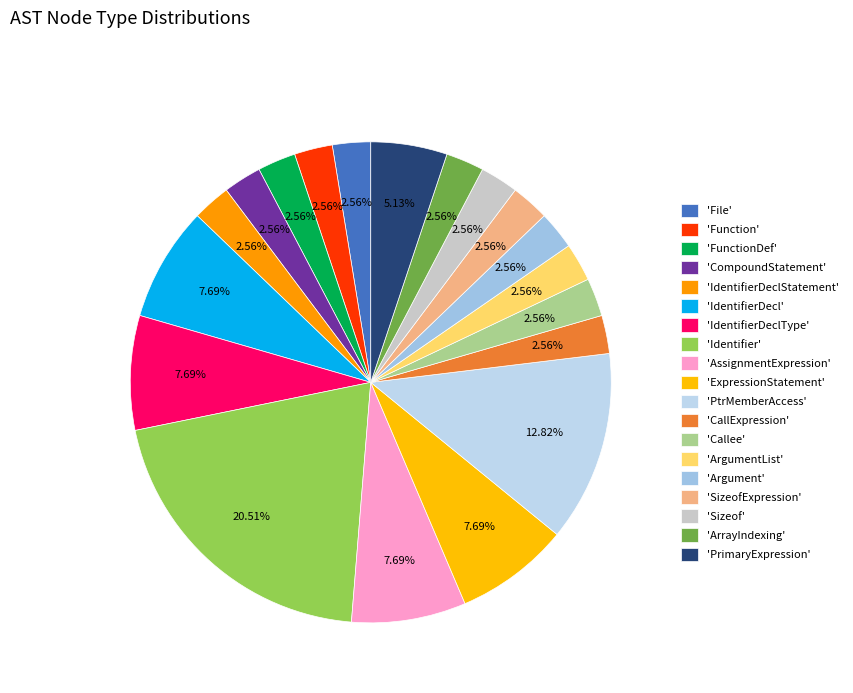

How many slices are in this pie chart?

19